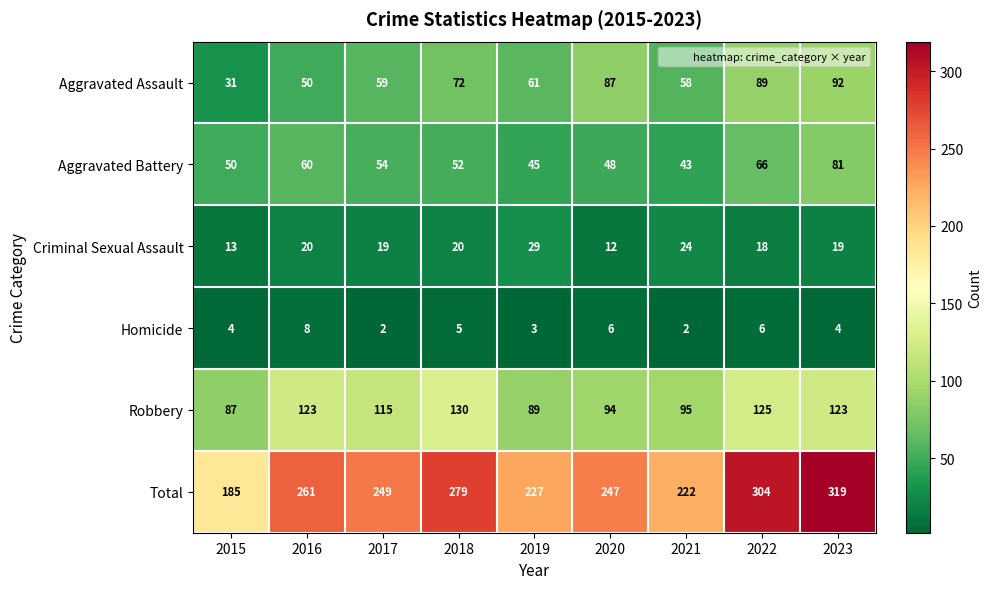

What is the difference between the highest and lowest values at 2018?

274